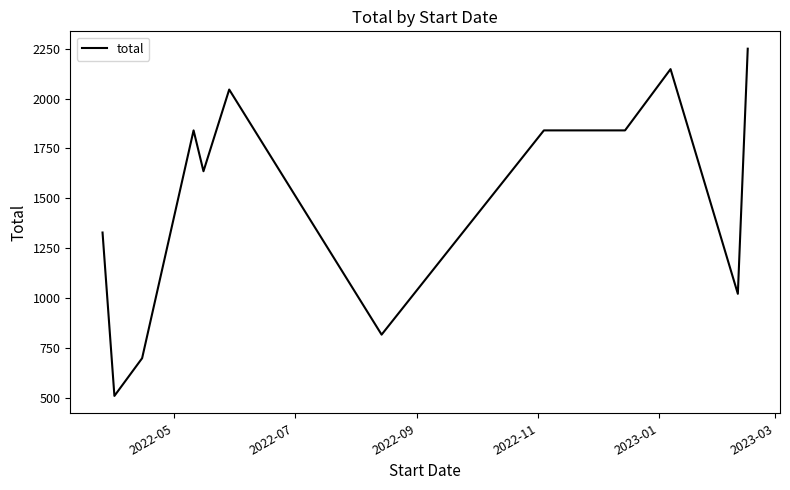

What is the greatest value displayed?

2249.5